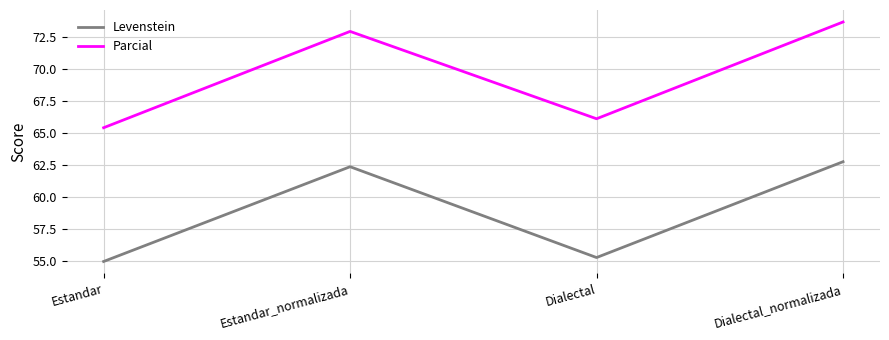

In Parcial, how many points are higher than both neighbors (excluding endpoints)?

1